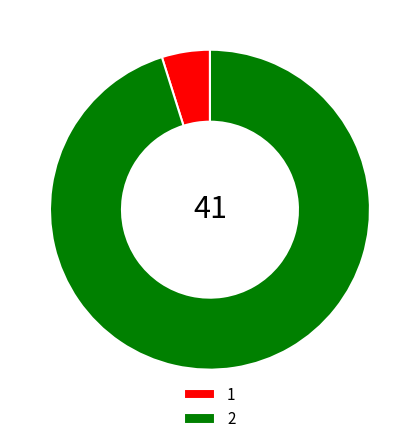

Does 1 represent more than half of the total?

No